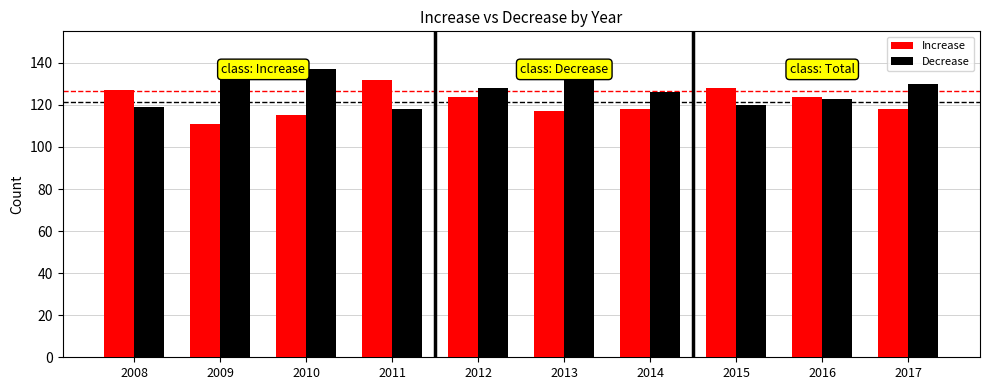

What is the minimum value shown in the chart?

111